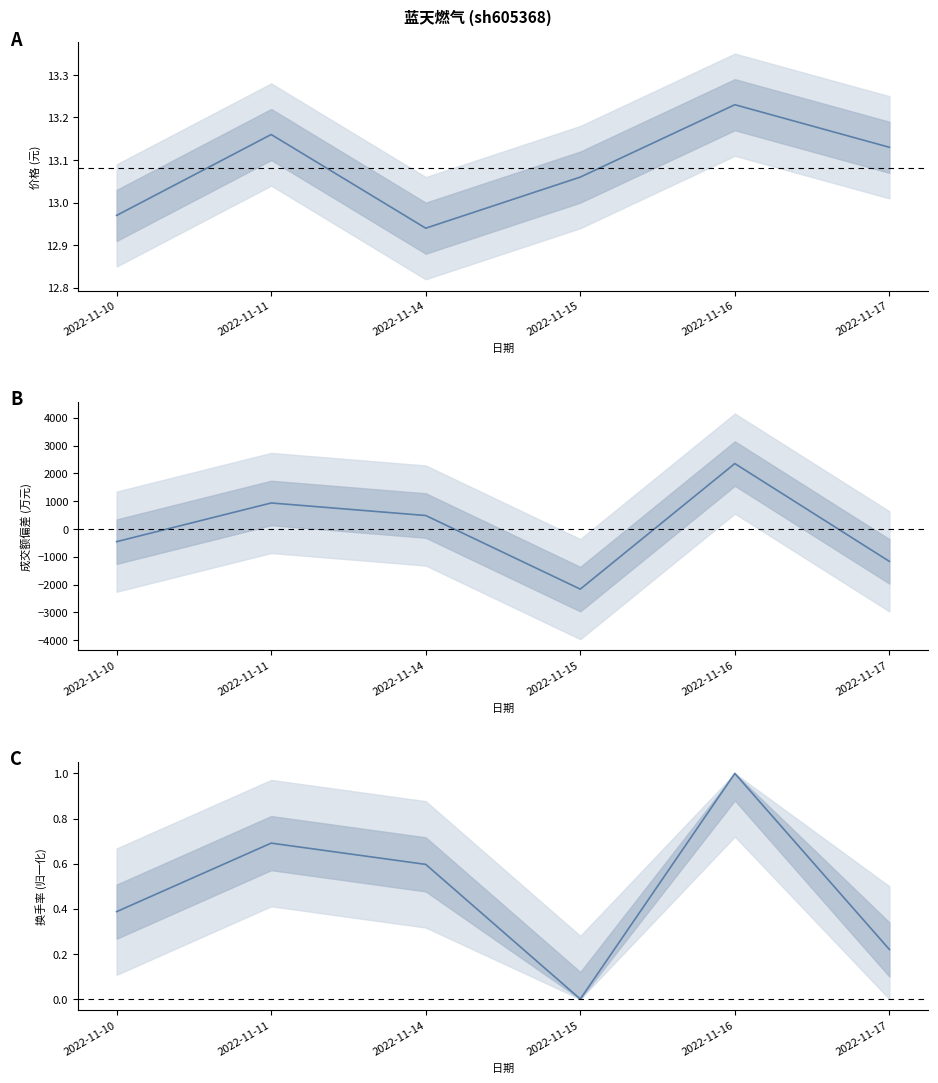

Reading left to right, list all the values displayed in this chart.

价格: 13.0	13.2	12.9	13.1	13.2	13.1
成交额(万元): -453.8	937.2	486.2	-2160.8	2354.2	-1162.8
换手率 (归一化): 0.4	0.7	0.6	0.0	1.0	0.2